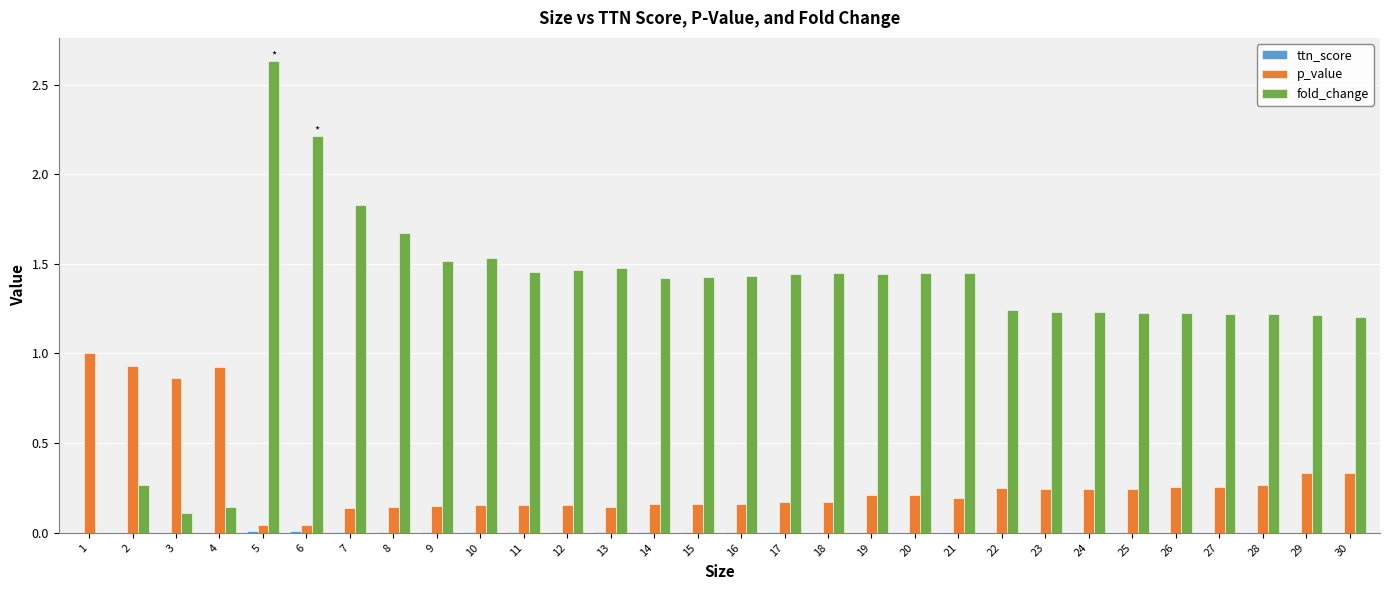

The value of fold_change at 24 is 0.6. True or false?

False